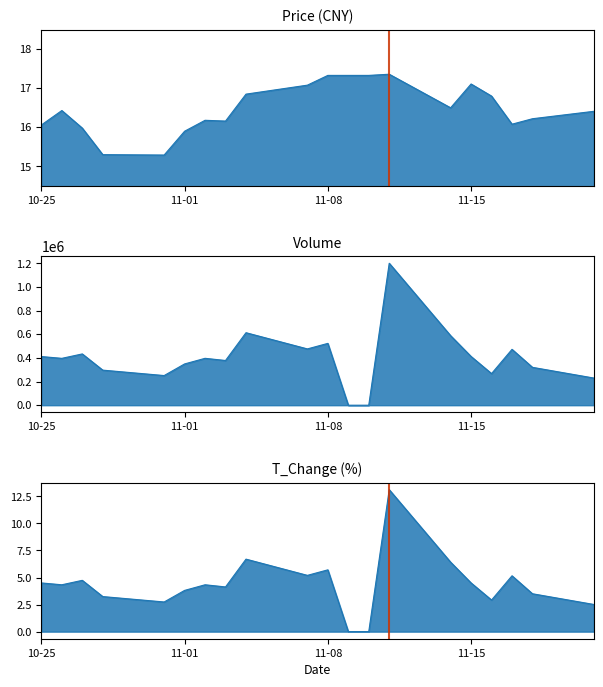

The value of t_volume at 11-01 is 3.8. True or false?

True